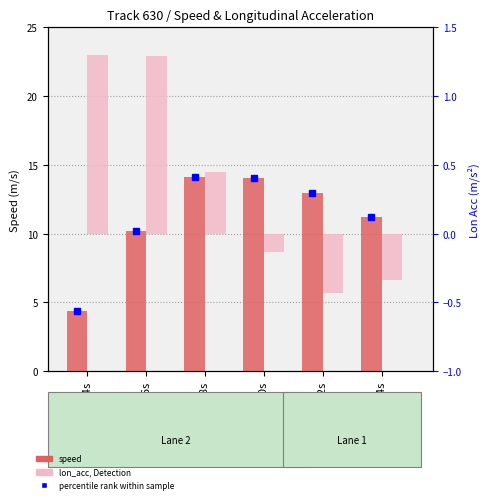

What is the lowest value of the lon_acc series?

-0.4